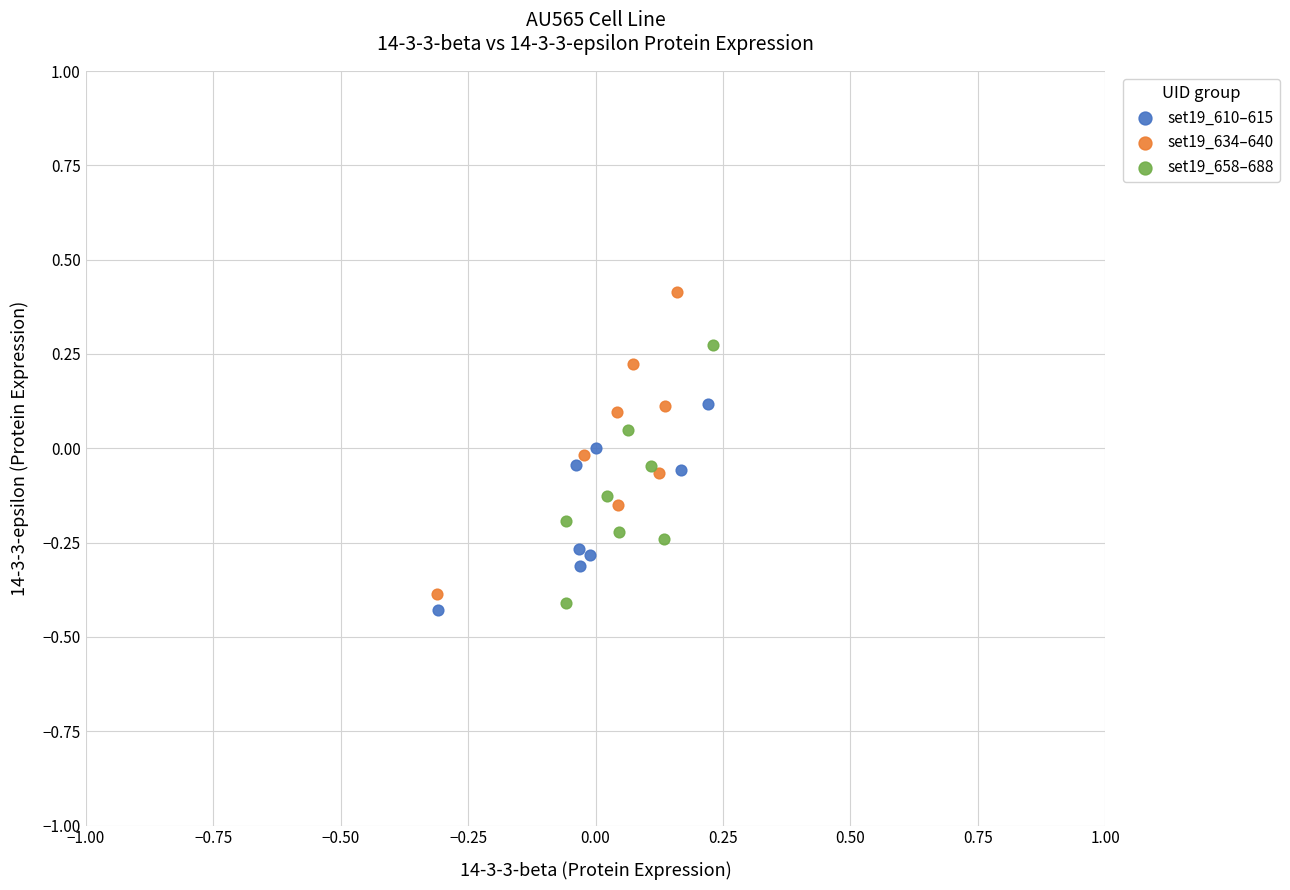

Which series has the widest spread of Y values?

set19_634–640